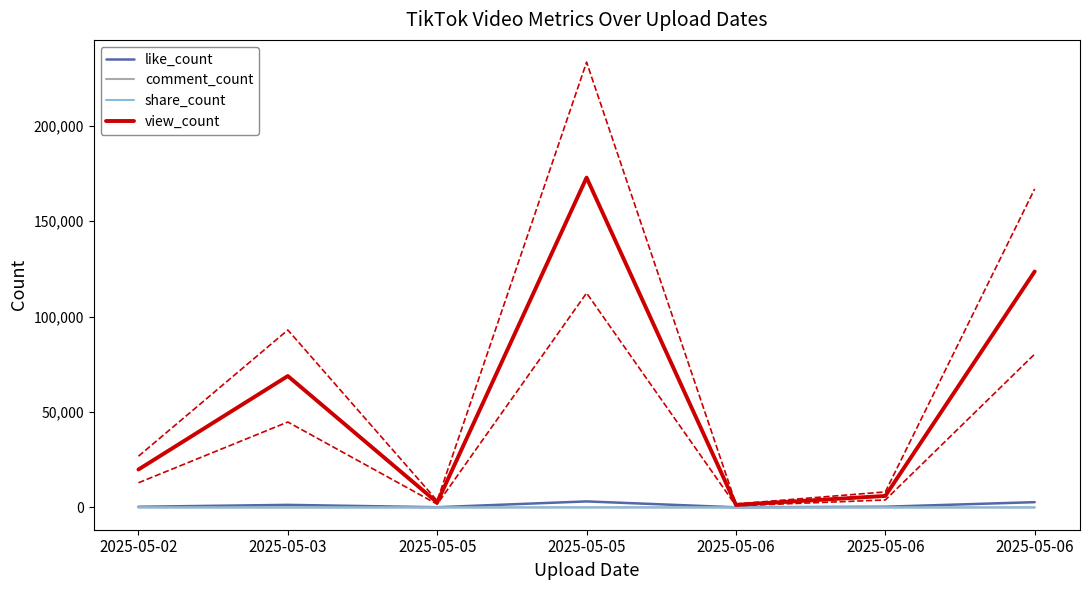

Where is the first local minimum for like_count?

2025-05-05